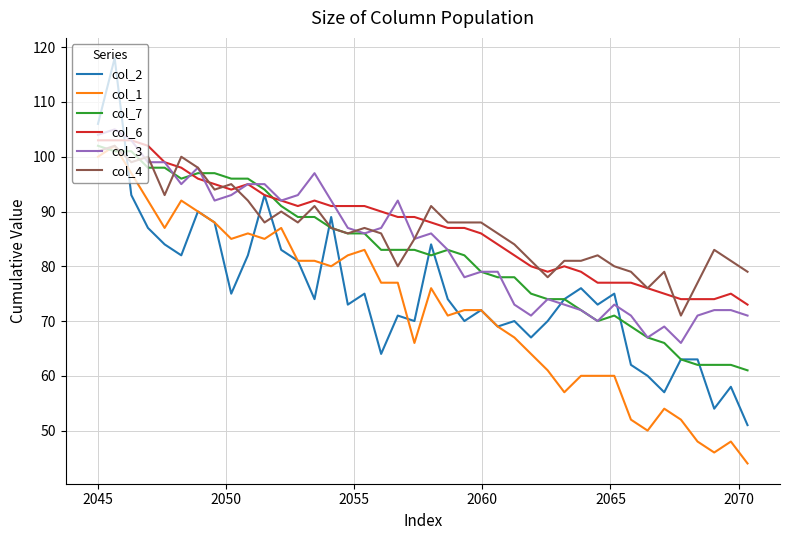

True or false: col_3 and col_7 intersect in this chart.

True